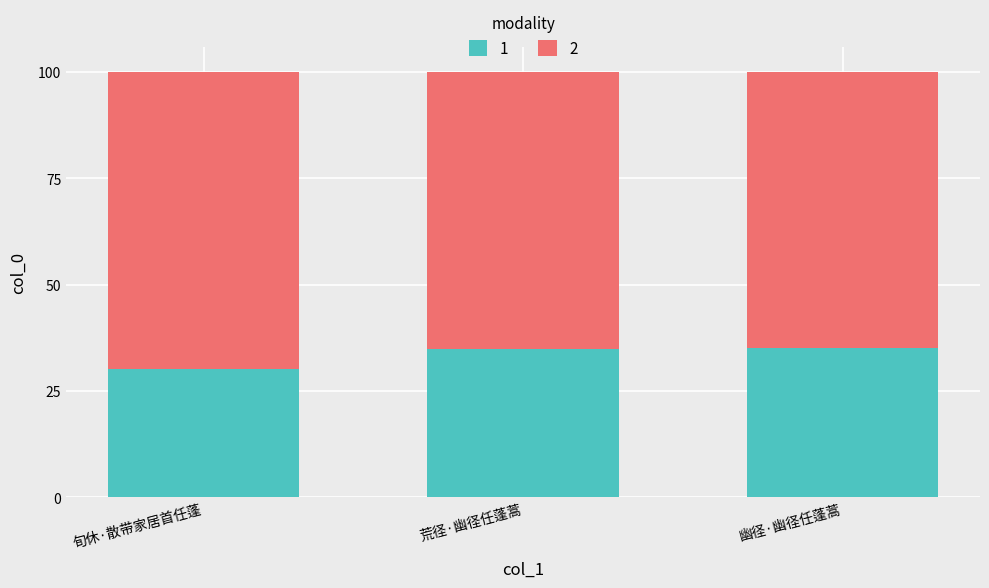

How many bars are there in total?

3